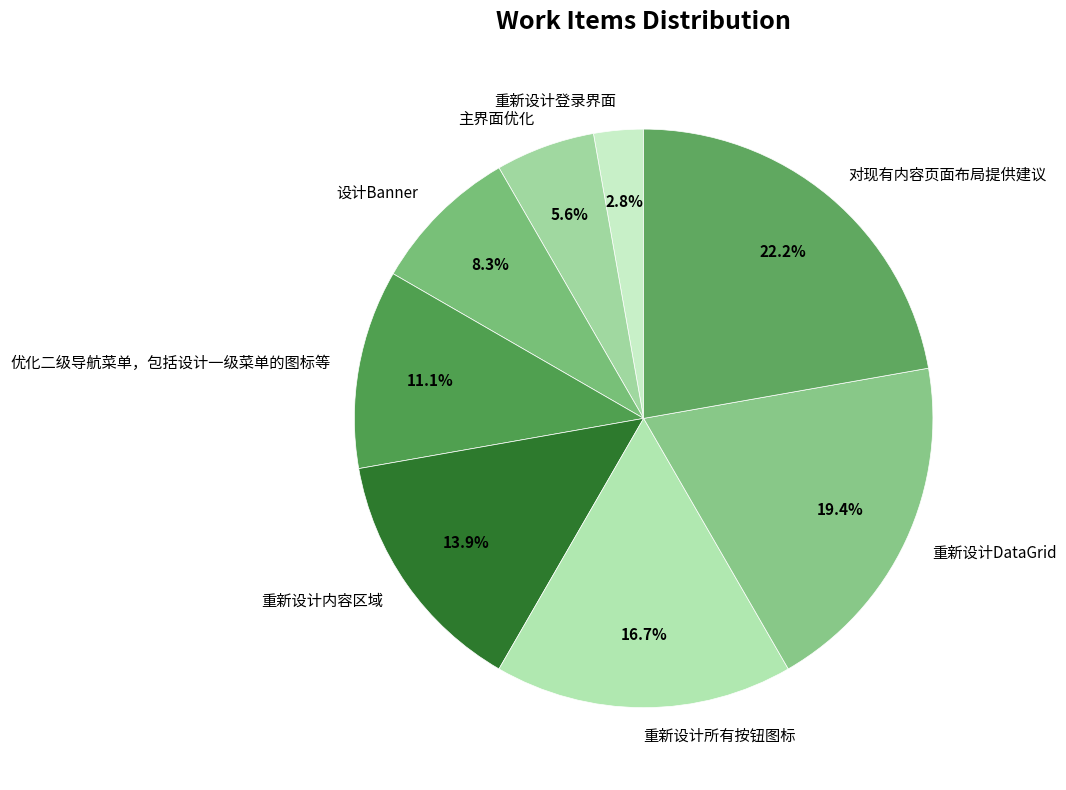

Between 重新设计登录界面 and 重新设计内容区域, which is larger?

重新设计内容区域